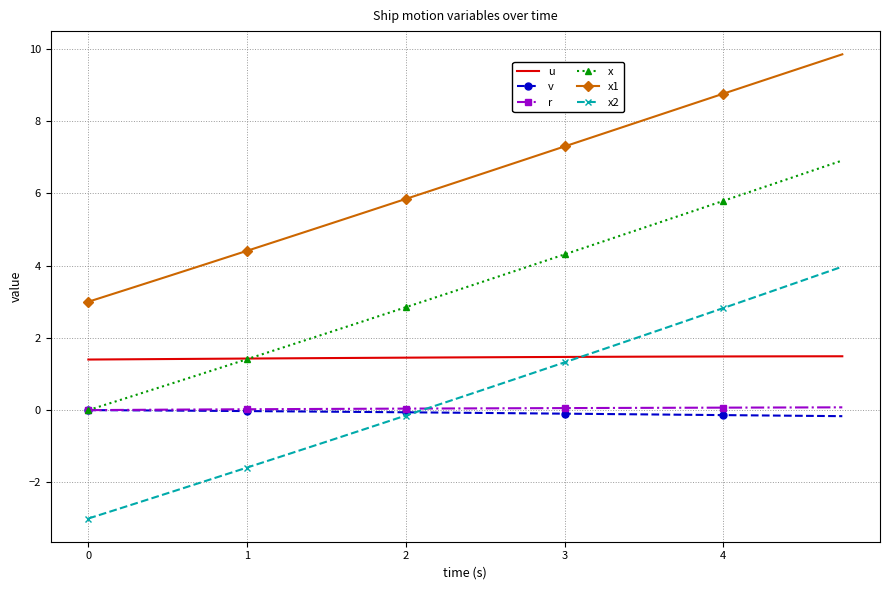

Which series has the largest total across all categories?

x1